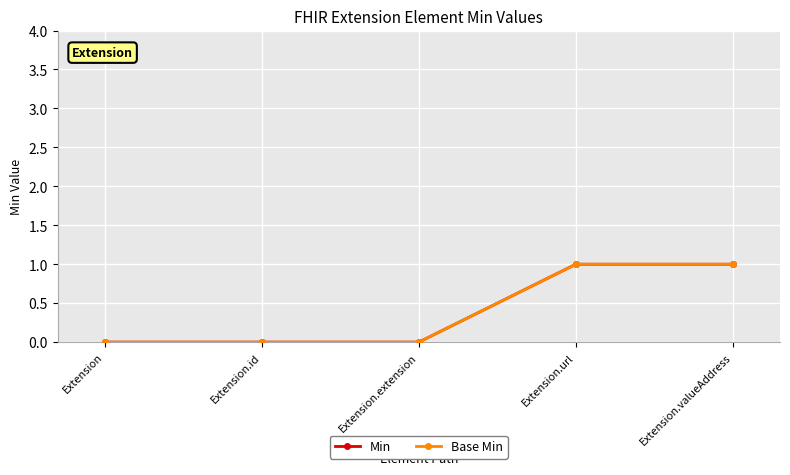

Does the chart have visible grid lines?

Yes